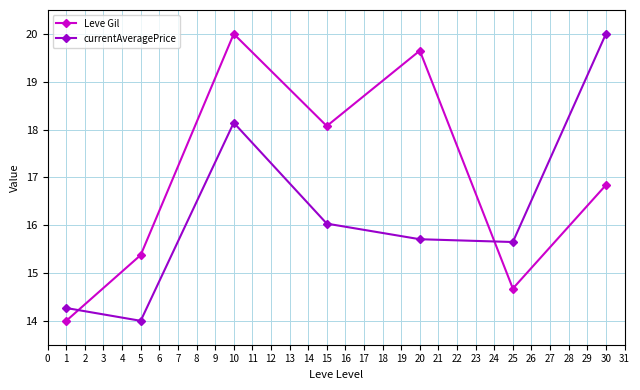

What is the sum of all Leve Gil values?

118.6